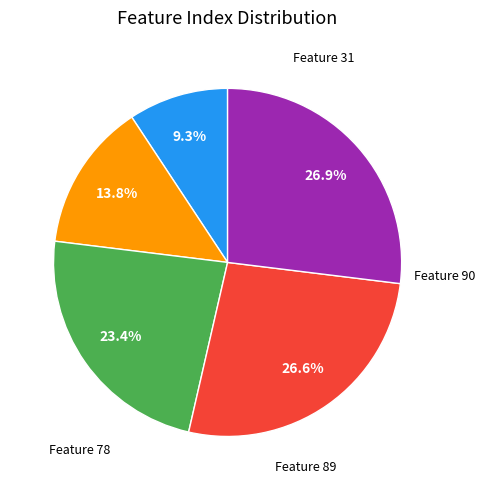

Does any single category account for the majority?

No